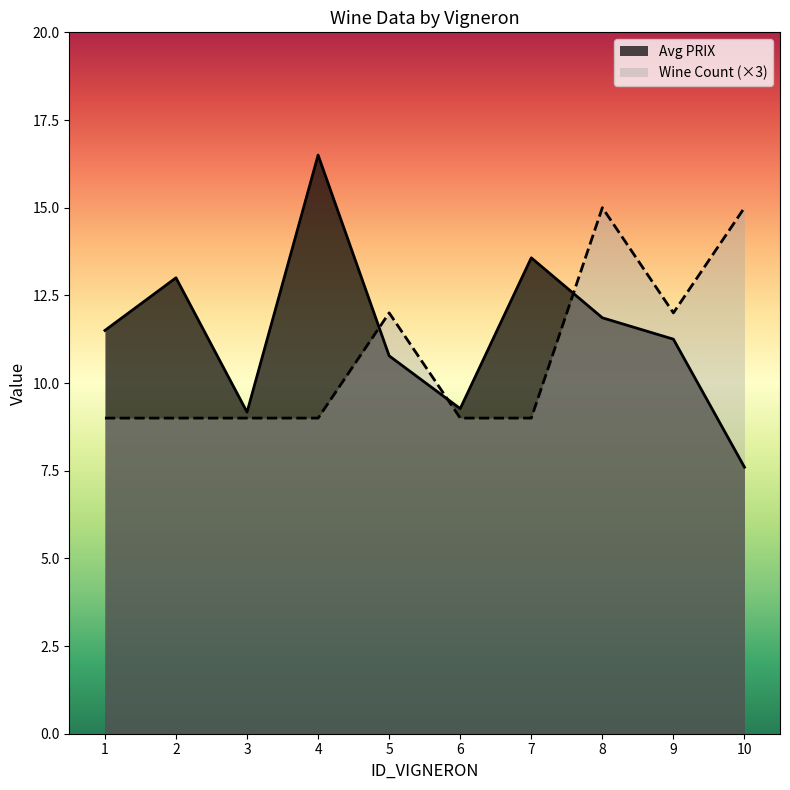

In Wine Count, how many points are higher than both neighbors (excluding endpoints)?

2